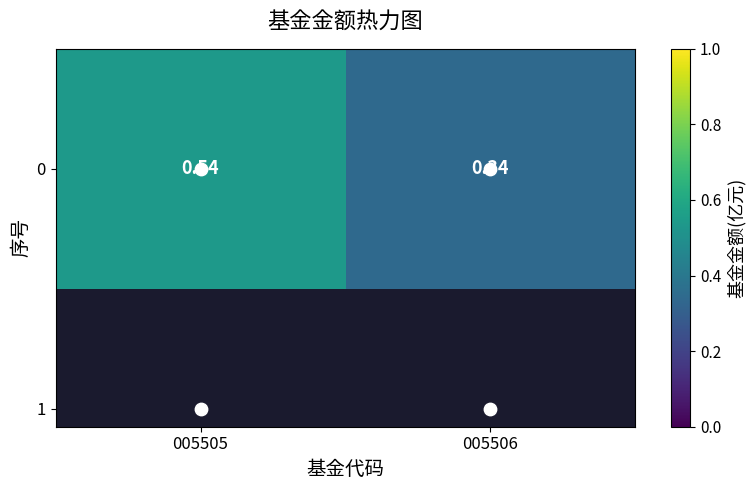

What is the sum of the values at 005505 and 005506?

0.9